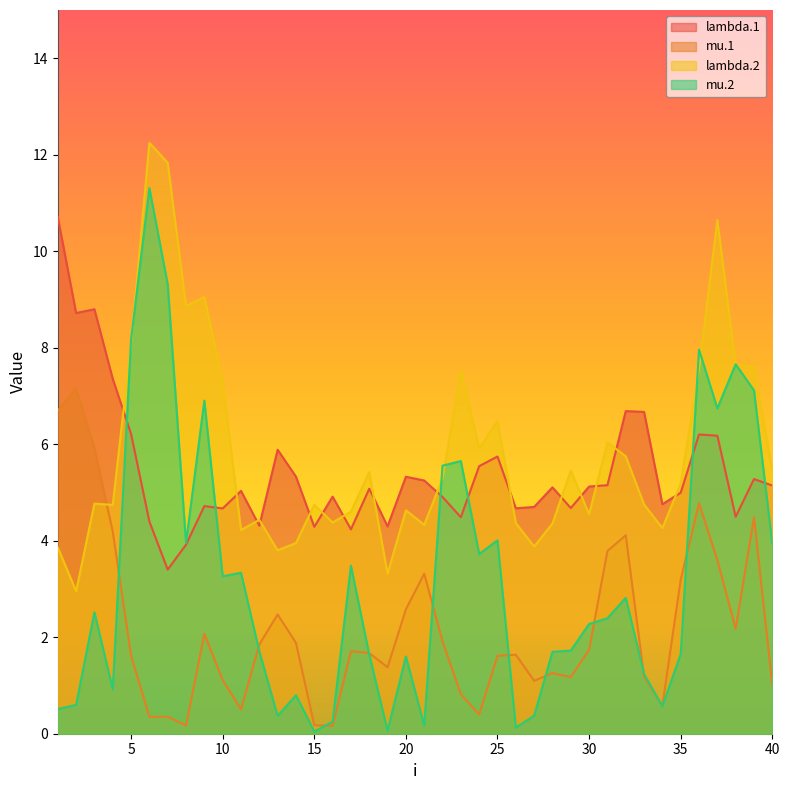

What is the spread (max minus min) of values at 14?

4.5